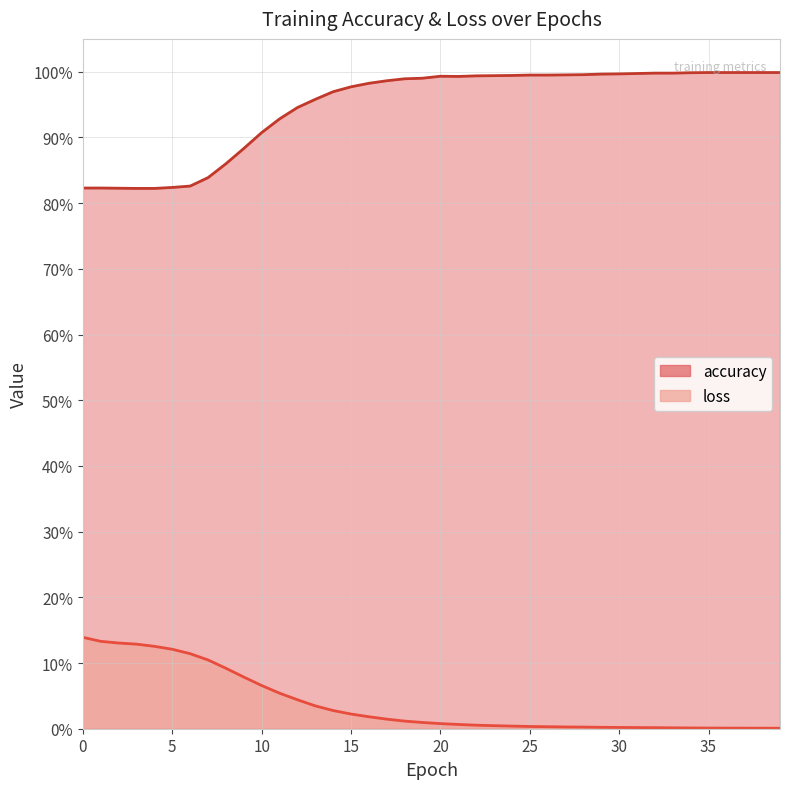

At which label does accuracy reach its minimum?

3